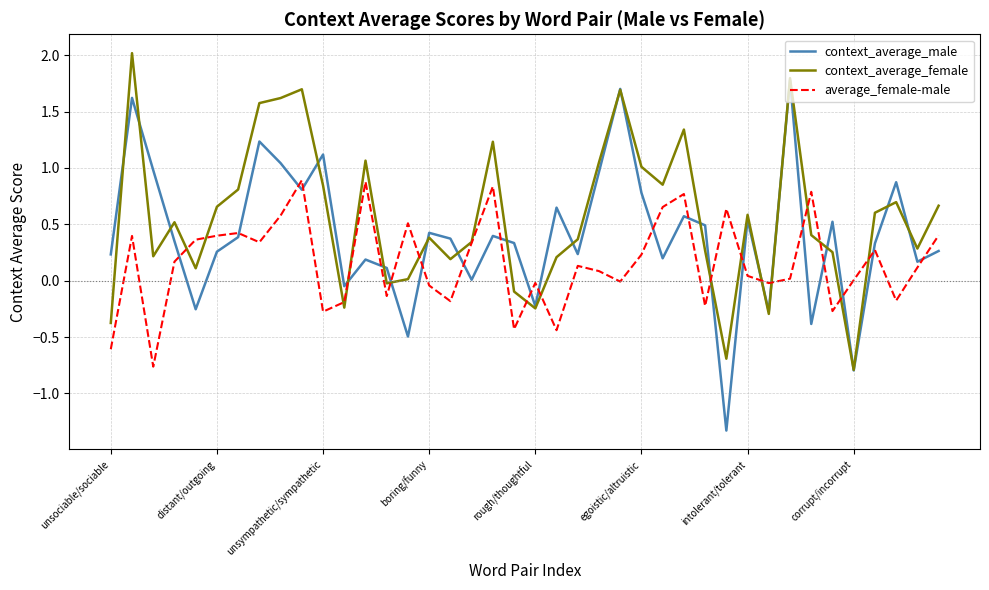

Which series has the largest range (max minus min)?

context_average_male